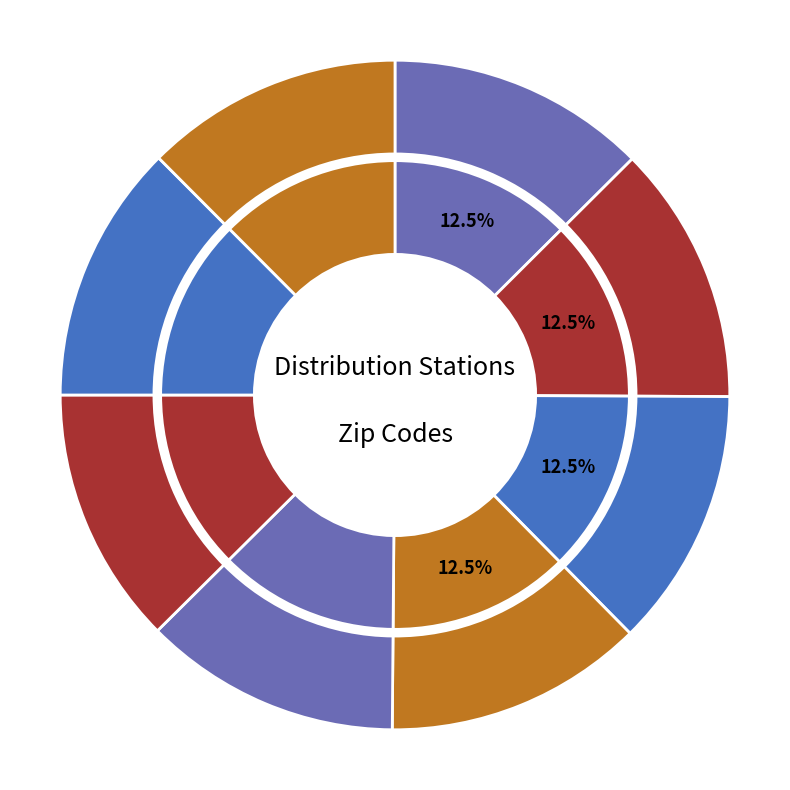

Approximately how many times larger is the value at North Hills Dist. Station compared to Robinson Twp Dist. Station?

1.0